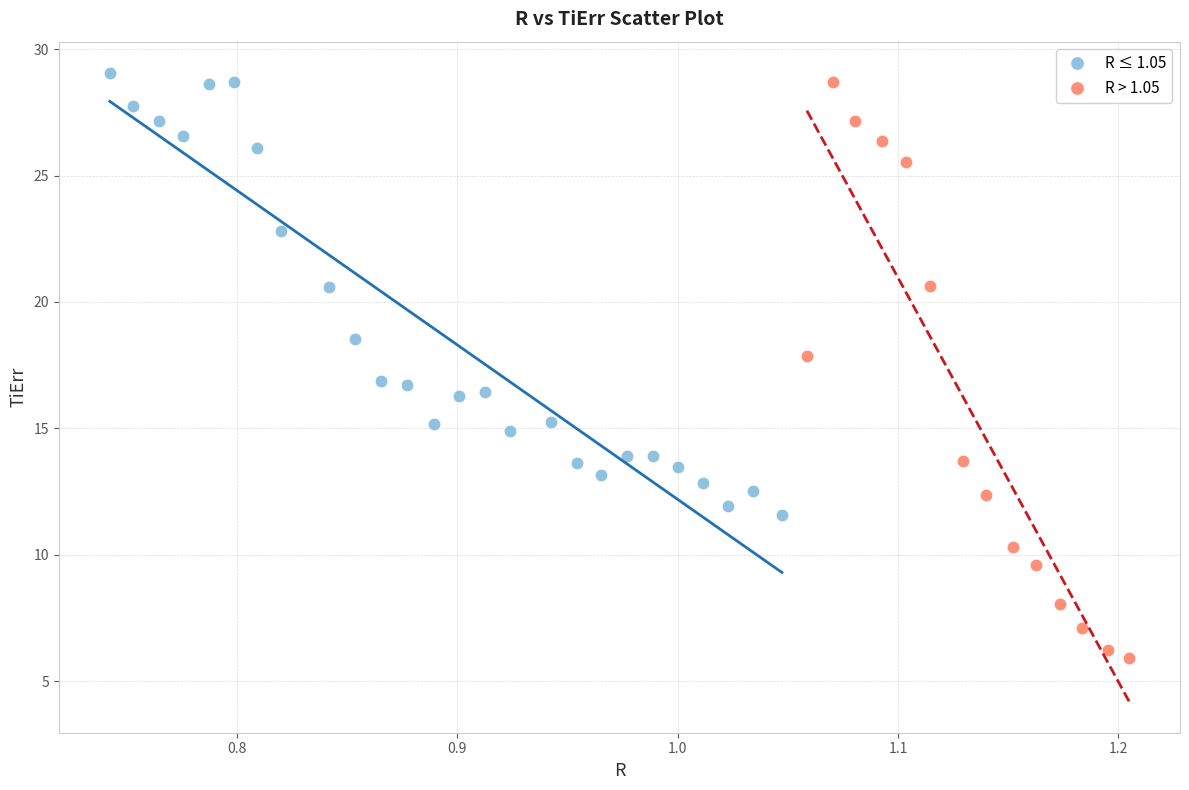

Which series has the widest spread of Y values?

R > 1.05